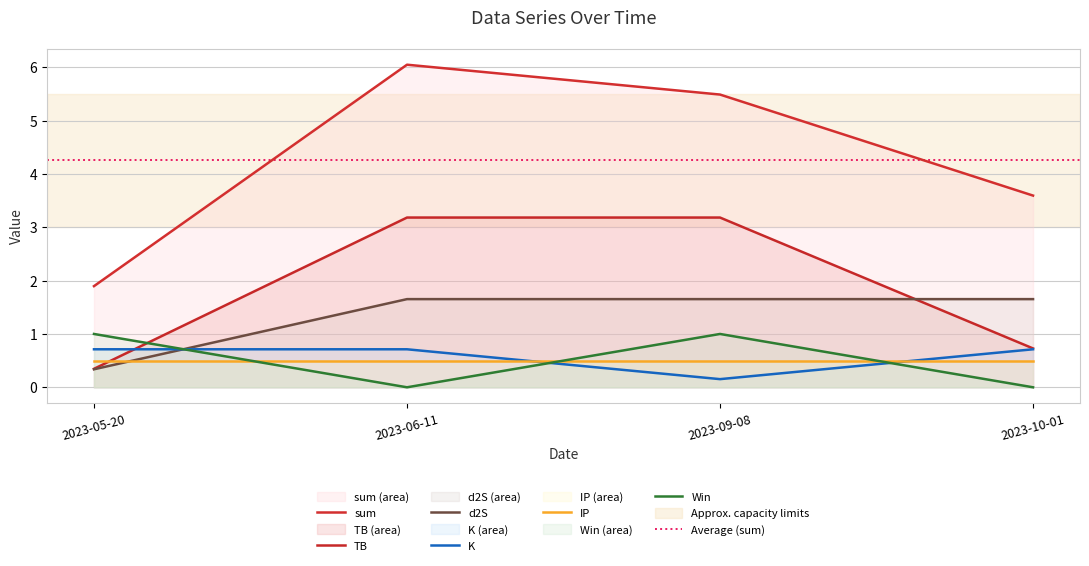

True or false: Win and sum cross at least once.

False